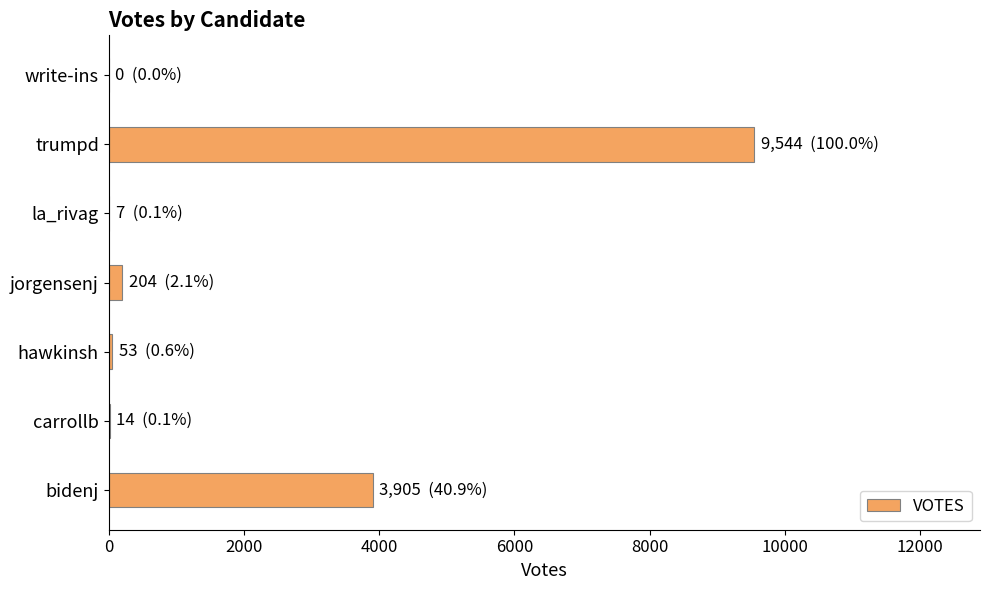

True or false: the data shows 3905 at bidenj.

True